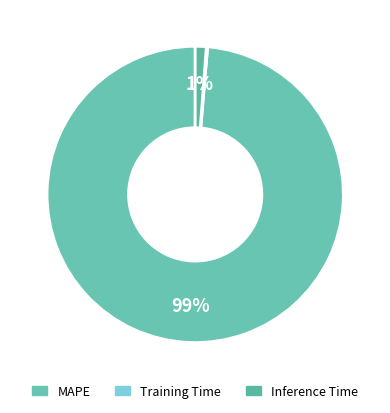

Which category has the biggest portion of the pie?

MAPE